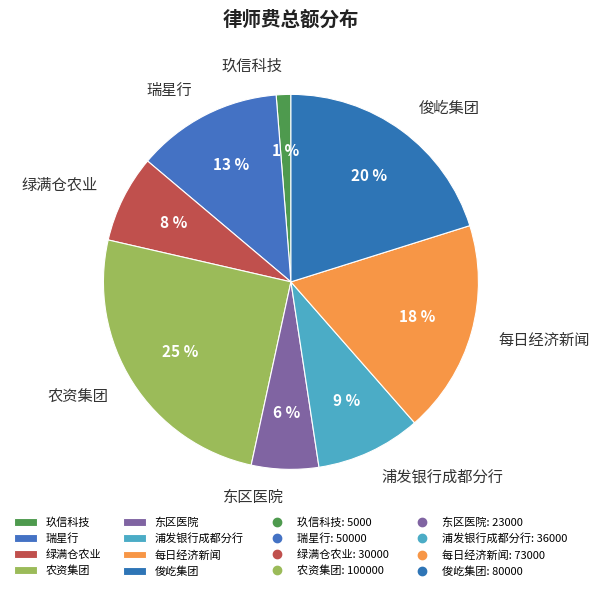

To the nearest percent, what percentage of the pie is 绿满仓农业?

8%